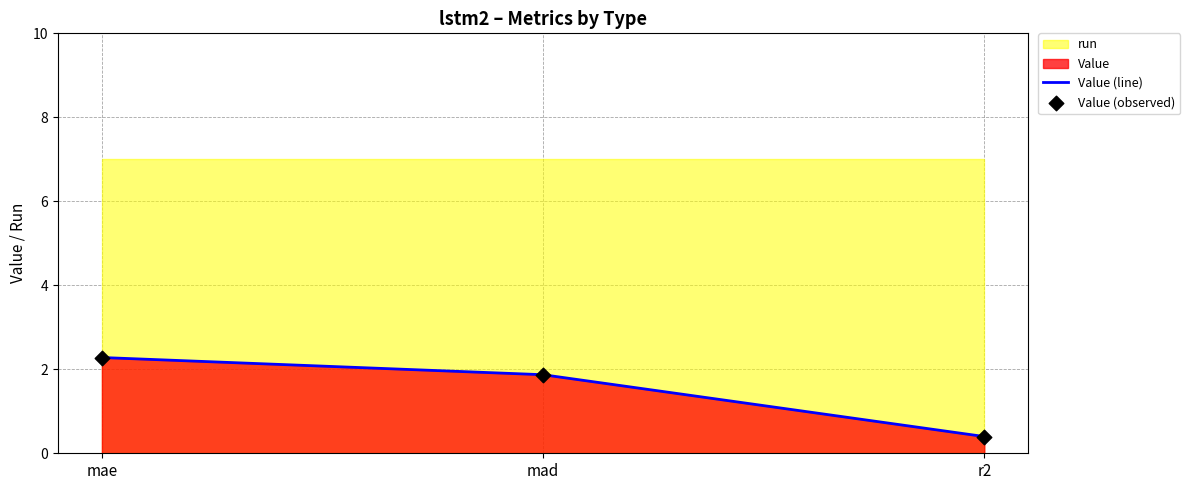

Where does the Value (line) series first go above 1?

mae